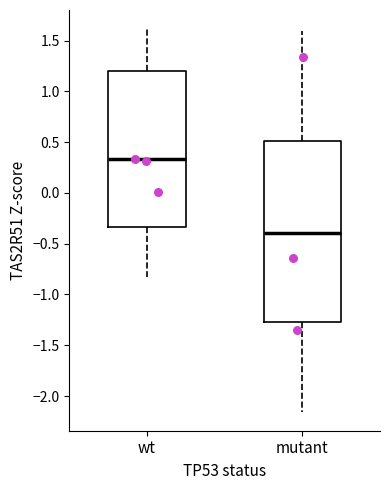

Comparing the boxes themselves (not the whiskers), which one is the tallest?

mutant